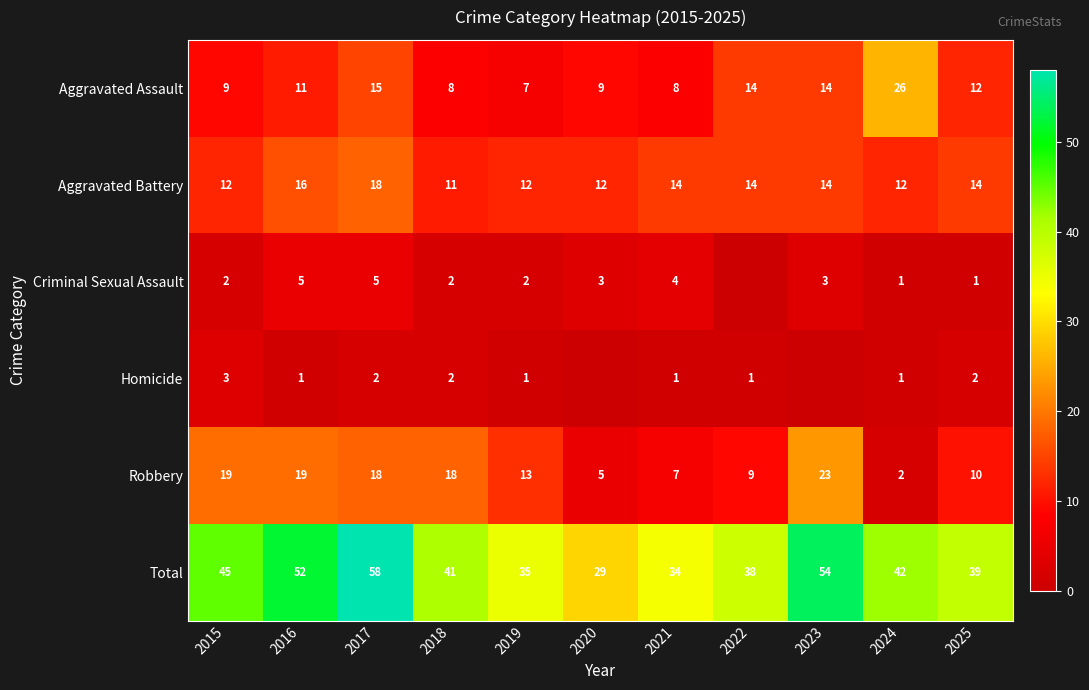

Rank the series at 2015 from lowest to highest value.

Criminal Sexual Assault, Homicide, Aggravated Assault, Aggravated Battery, Robbery, Total